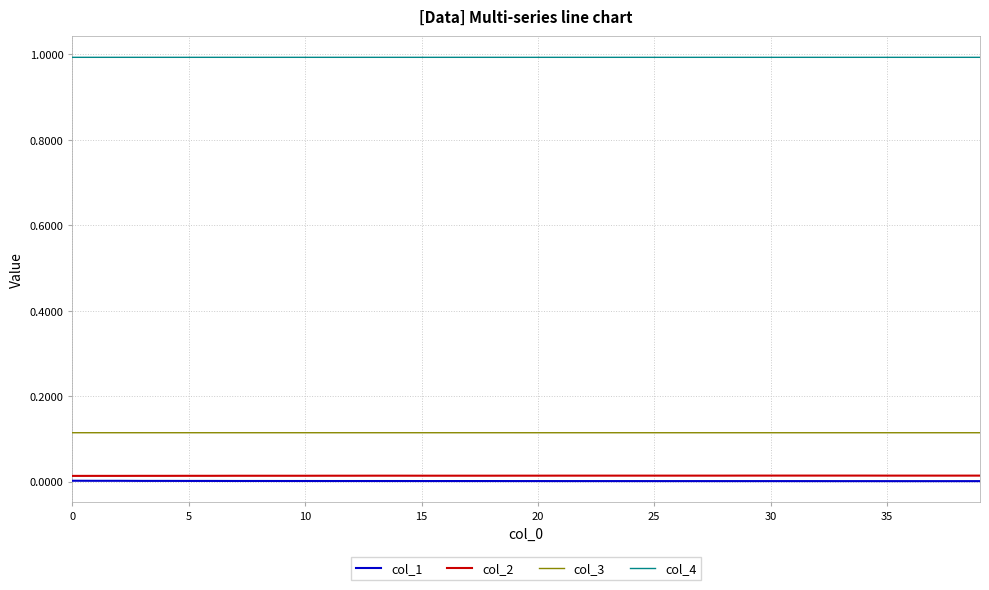

True or false: col_1 and col_4 cross at least once.

False